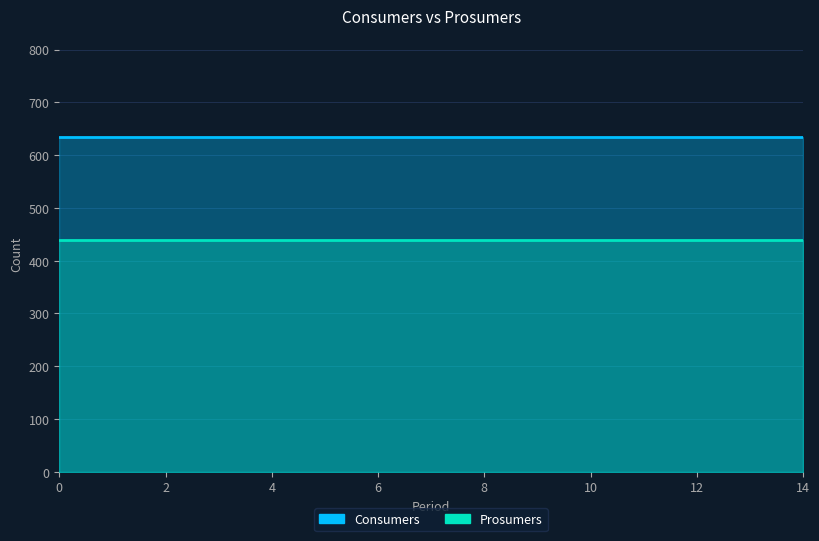

Between 1 and 13, which series saw the biggest shift?

Consumers